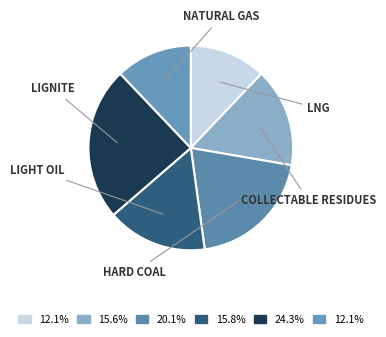

Count the number of slices in the pie.

6